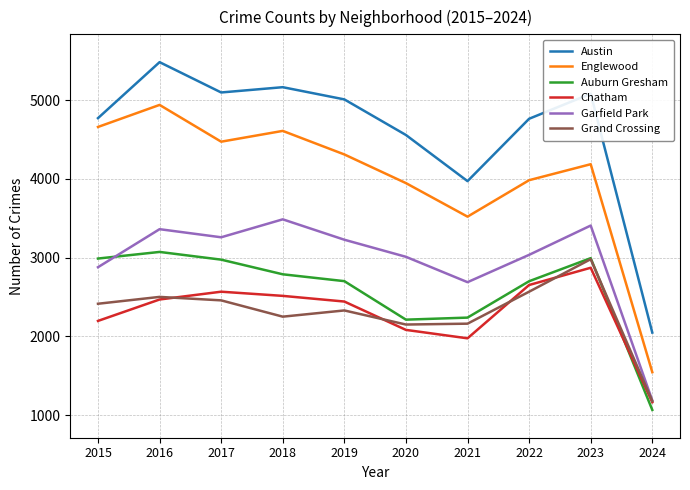

True or false: Grand Crossing has a value of 3875 at 2023.

False